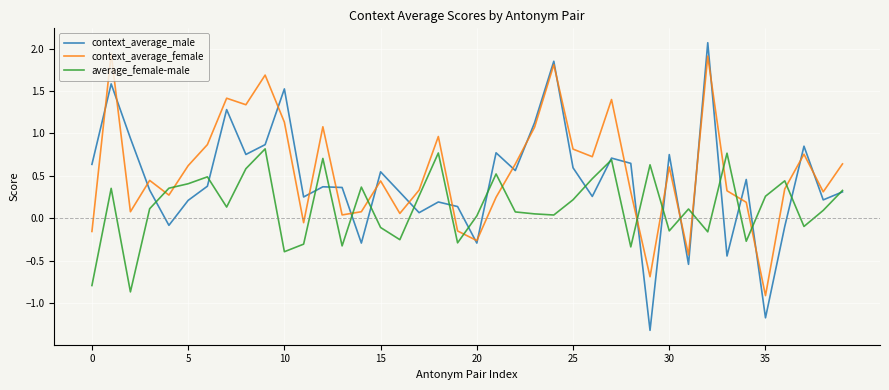

Which series has the widest spread of values?

context_average_male